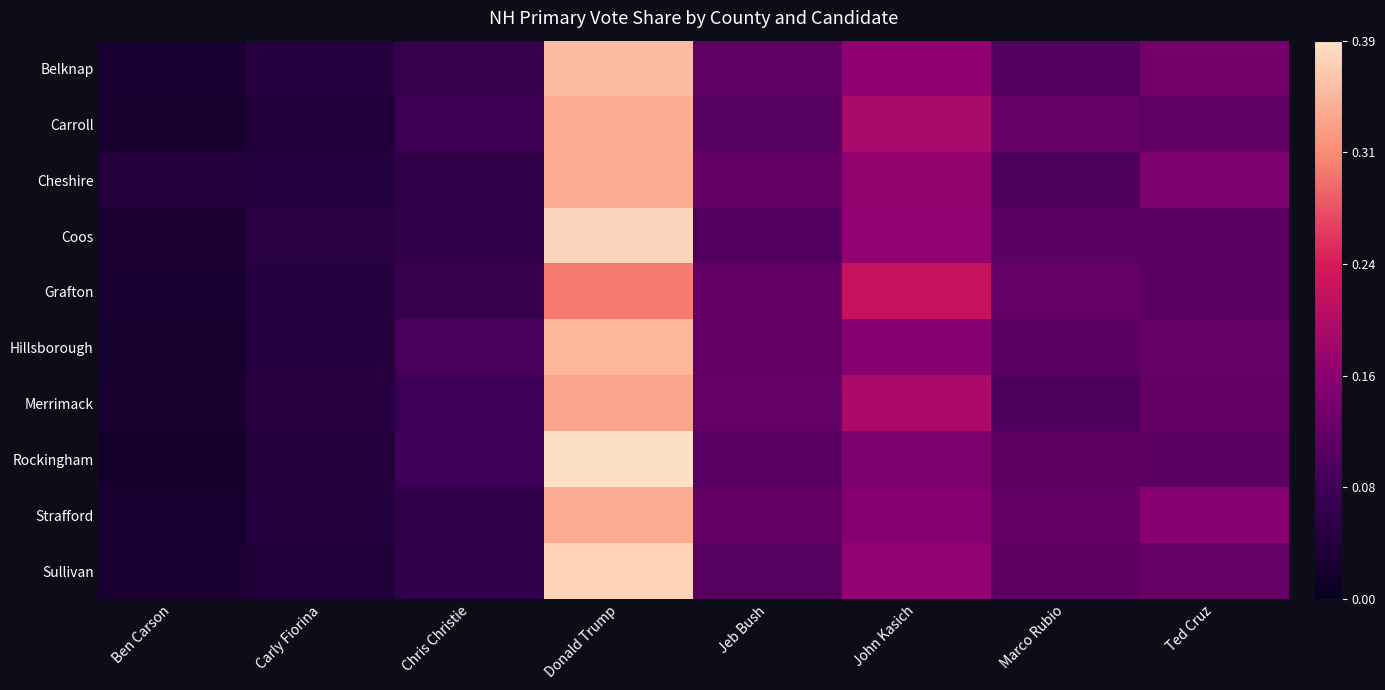

What is the maximum value shown in the chart?

0.4